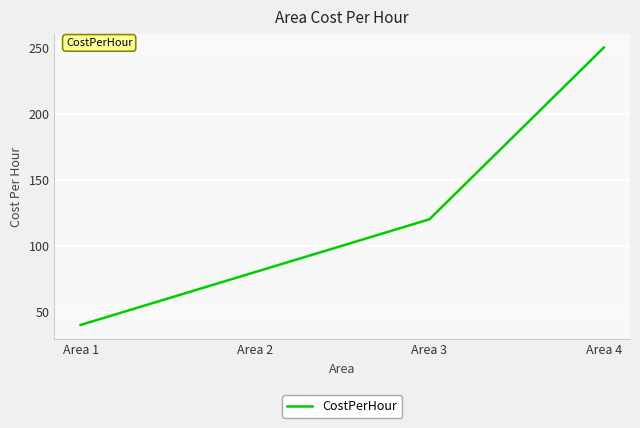

Is it true that the value at Area 3 is 120?

True